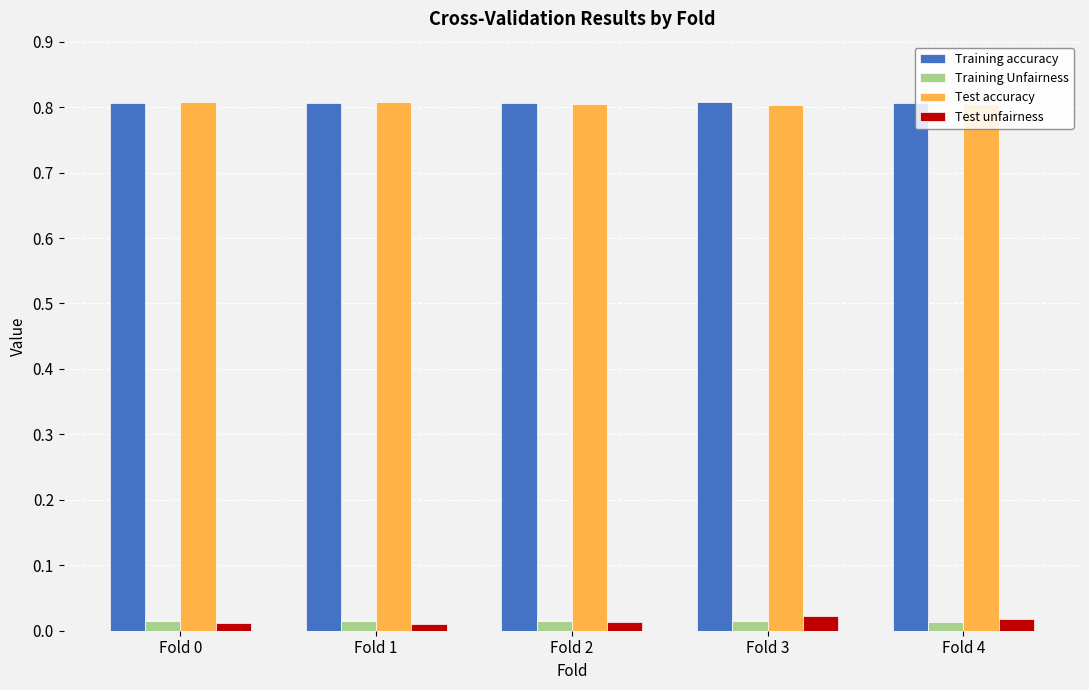

How many bars are there in each group?

4